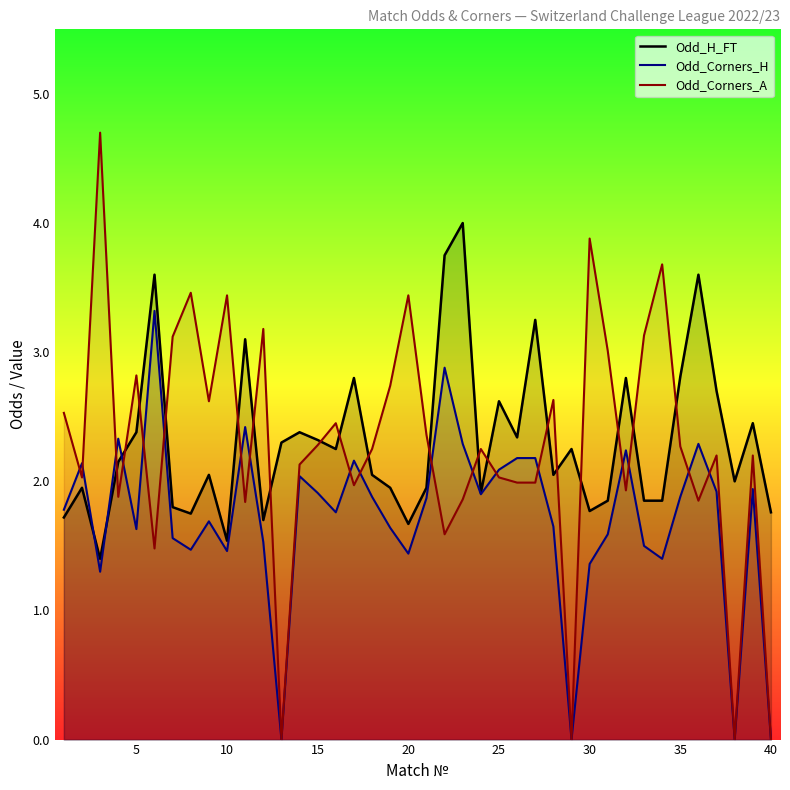

How many values in the Odd_Corners_A series are below 2?

14